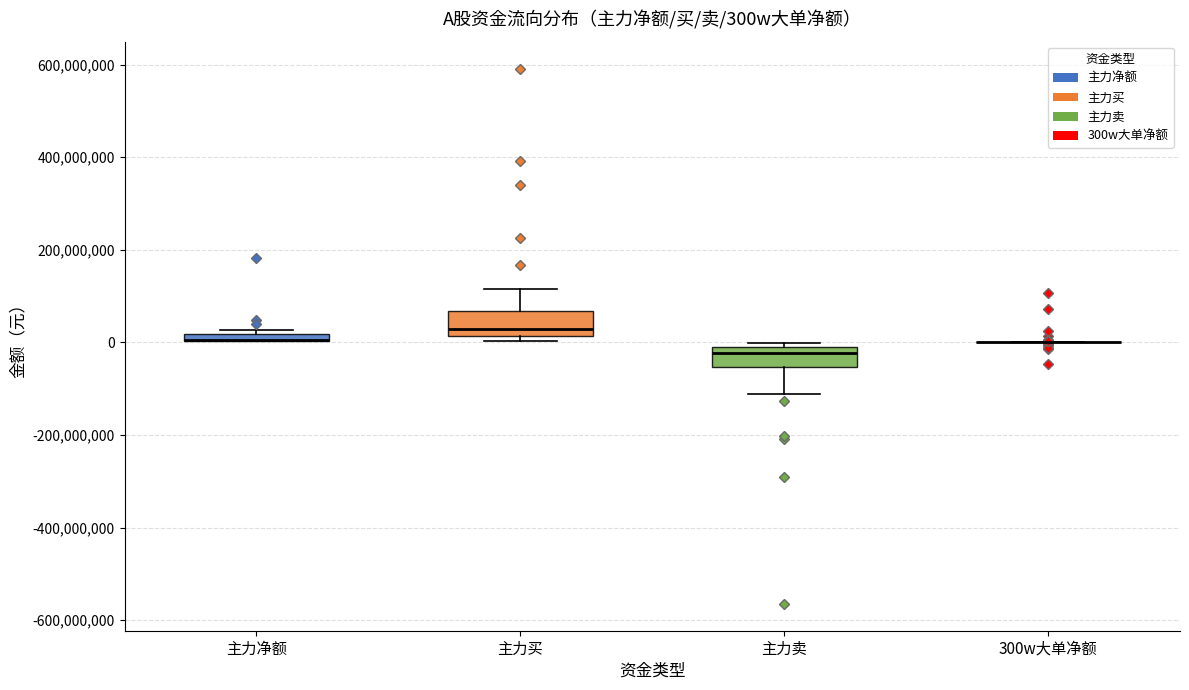

Where is the lower edge of the box for 主力卖 on the y-axis? The values are not printed on the chart, so give them approximately, as read against the axis.

-60000000